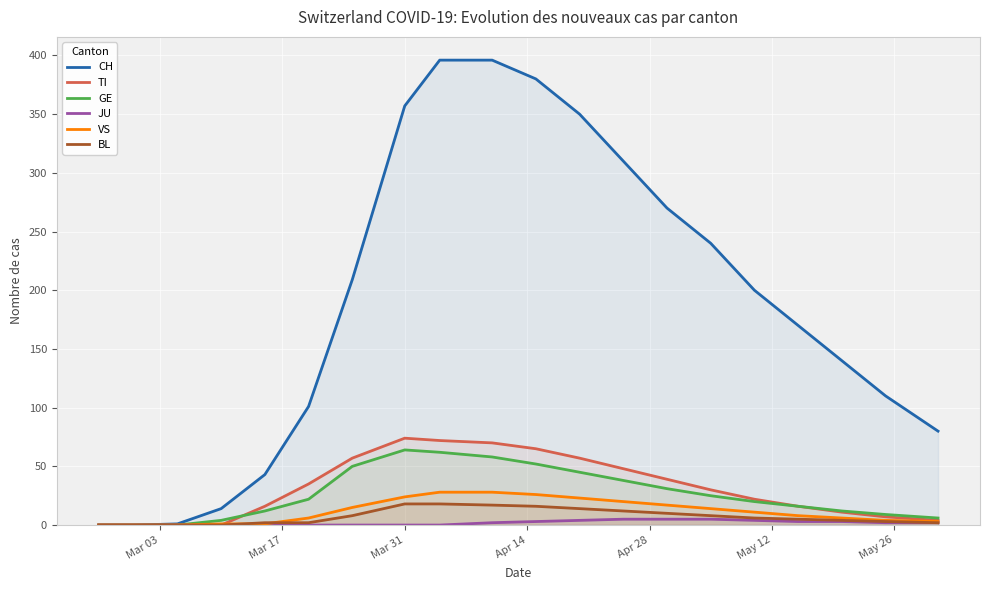

Which series has the largest range (max minus min)?

CH